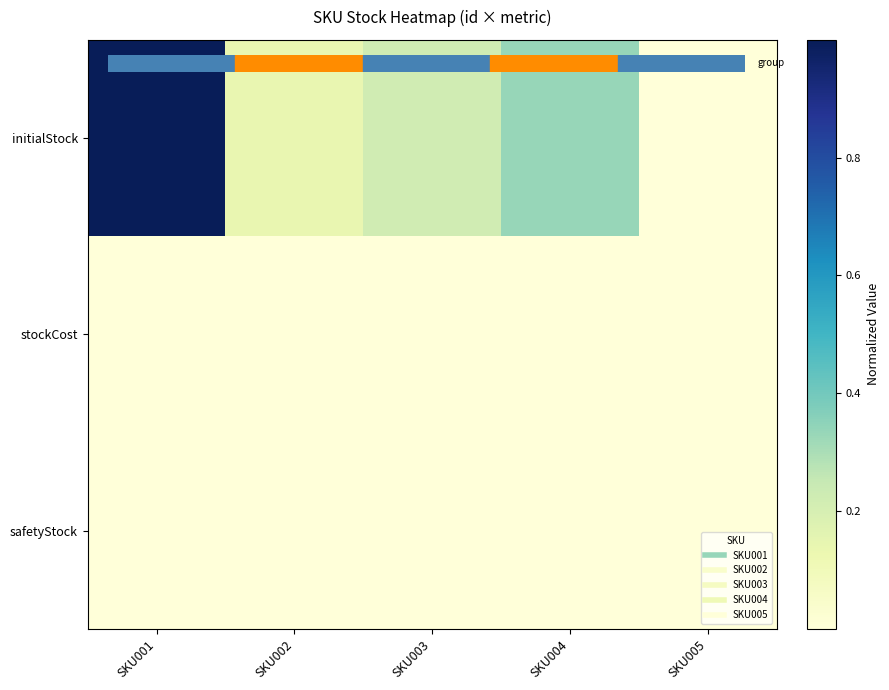

Which series has the largest range (max minus min)?

initialStock